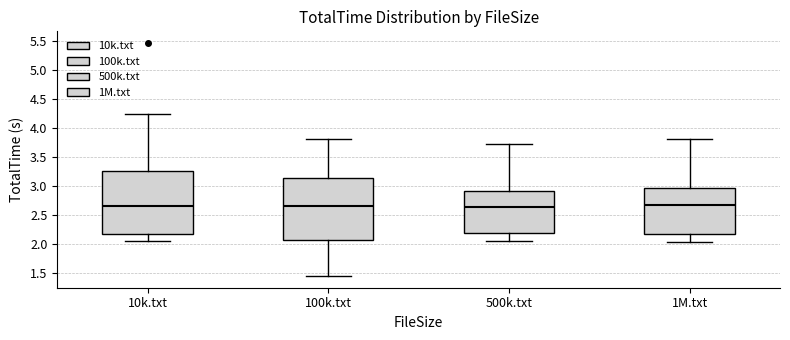

Where does the lower whisker of the box for 10k.txt end on the y-axis? The values are not printed on the chart, so give them approximately, as read against the axis.

2.05